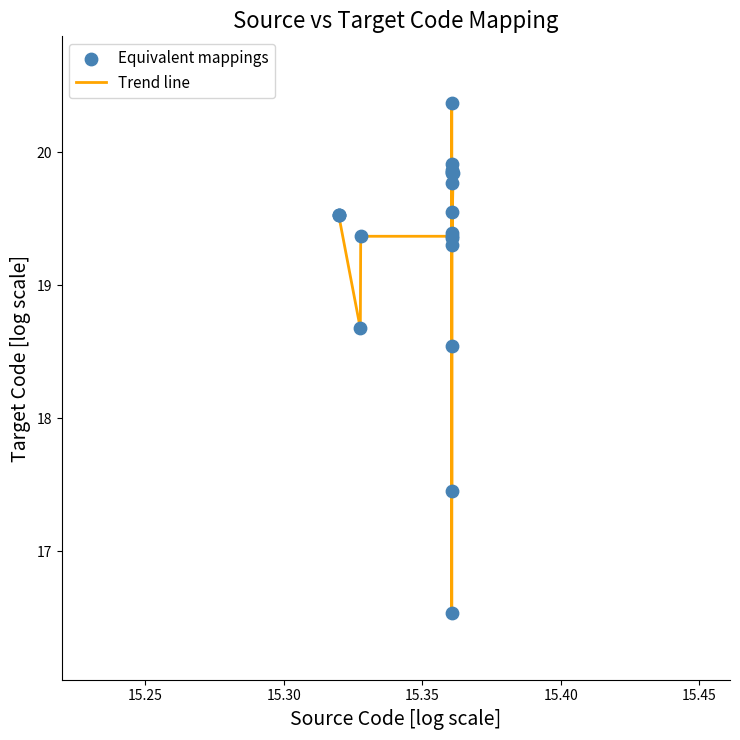

What is the difference between the maximum and minimum values?

3.8